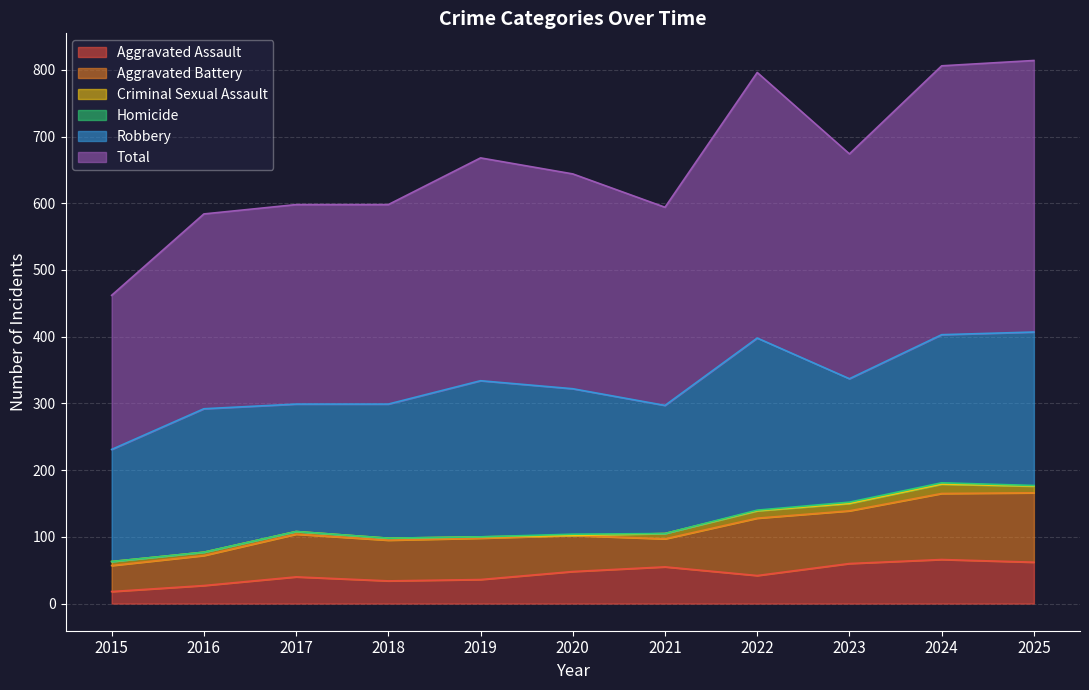

At which category is the sum across all series the highest?

2025